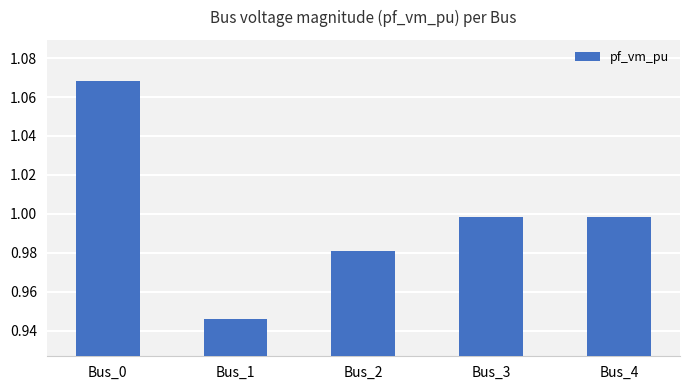

What is the sum of the values at Bus_2 and Bus_3?

2.0